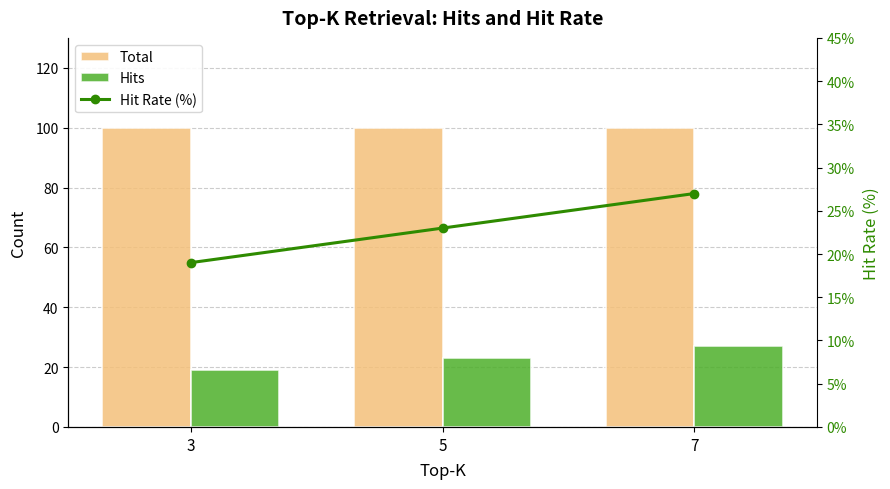

What is the average value of the Hits series?

23